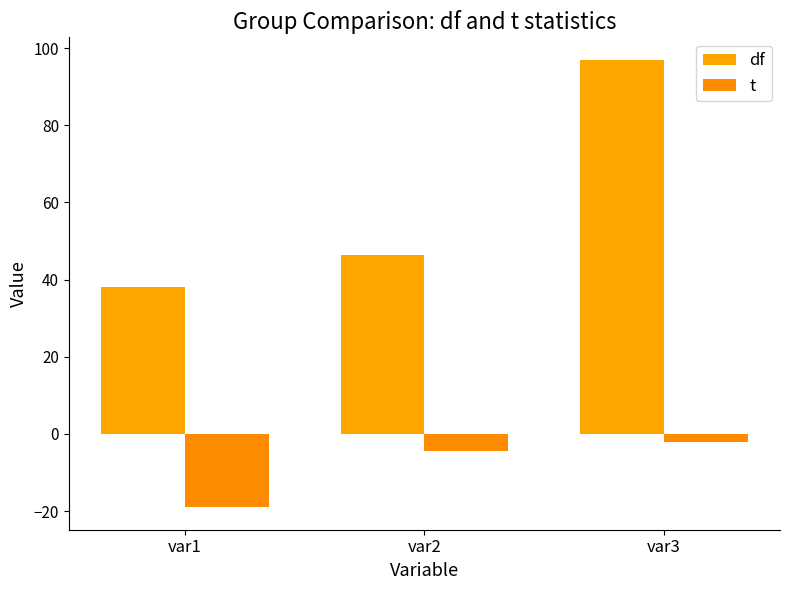

How many groups of bars are there?

3